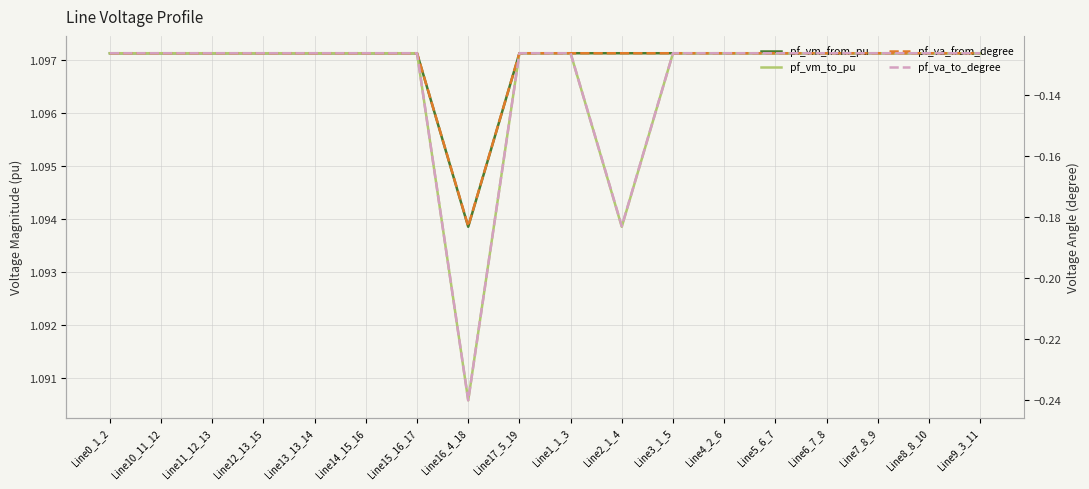

What is the sum of the pf_vm_from_pu values at Line5_6_7 and Line10_11_12?

2.2